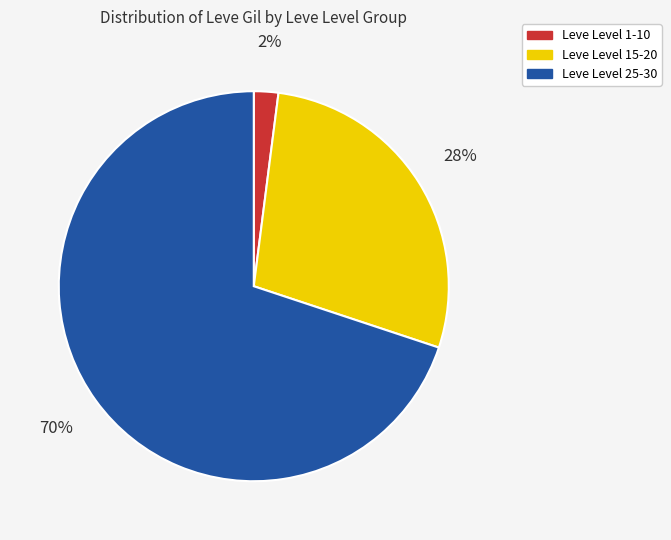

Rank the categories by value from lowest to highest.

Leve Level 1-10, Leve Level 15-20, Leve Level 25-30